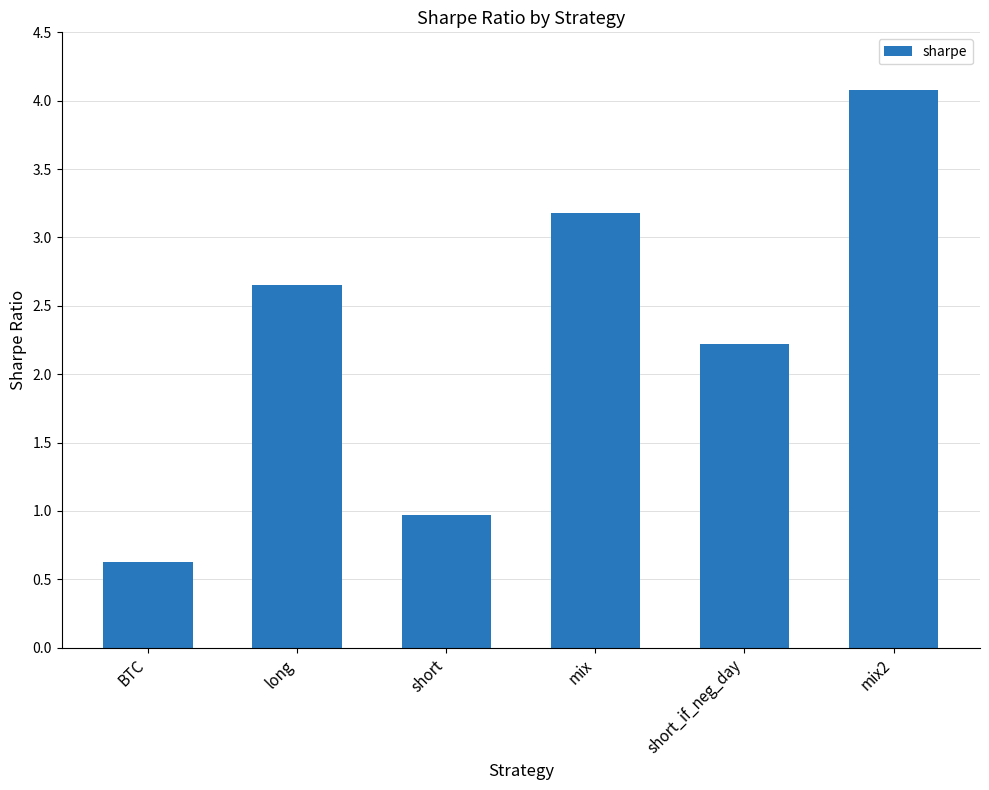

Which has a higher value, BTC or mix?

mix